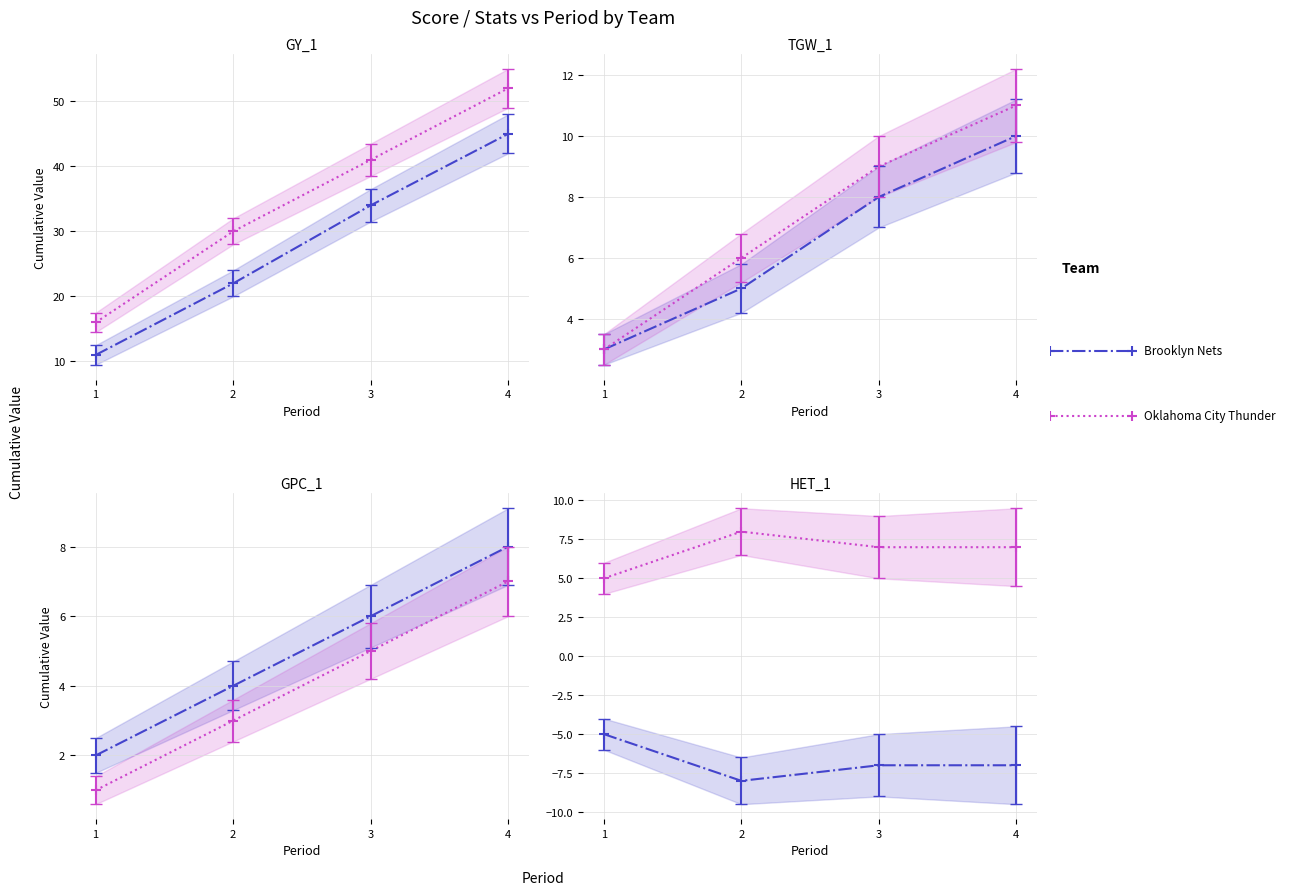

List the series in order of their overall mean, lowest first.

Brooklyn Nets, Oklahoma City Thunder